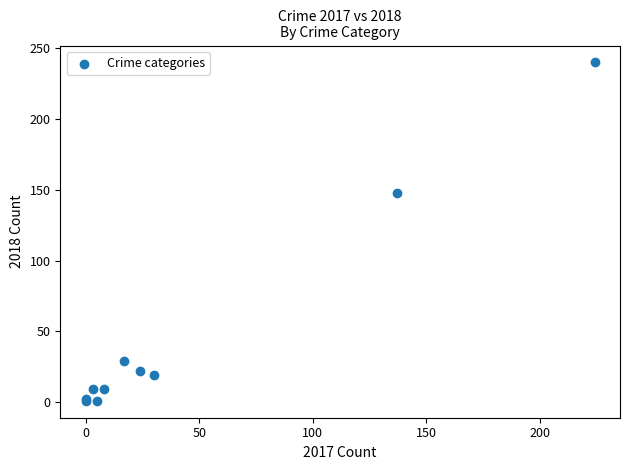

What Y value in the scatter plot is closest to 120?

148